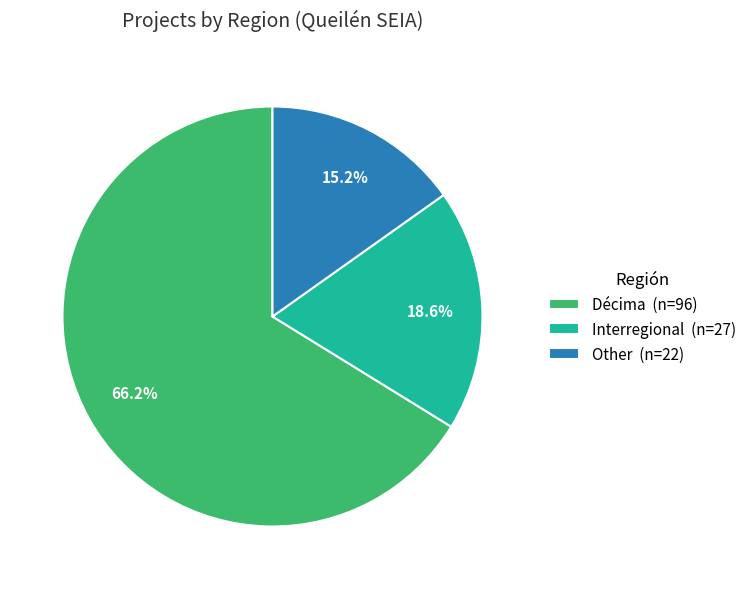

Which slice is the largest?

Décima